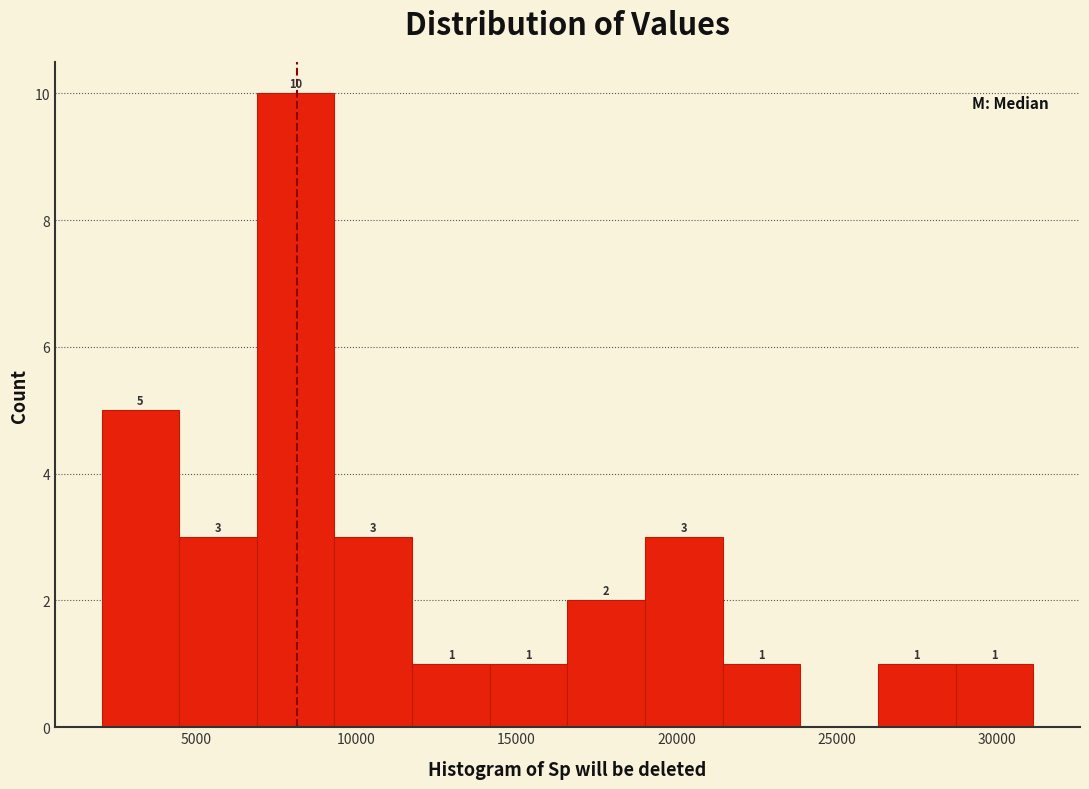

Over which range of the x-axis is the bar tallest?

7000 to 9500